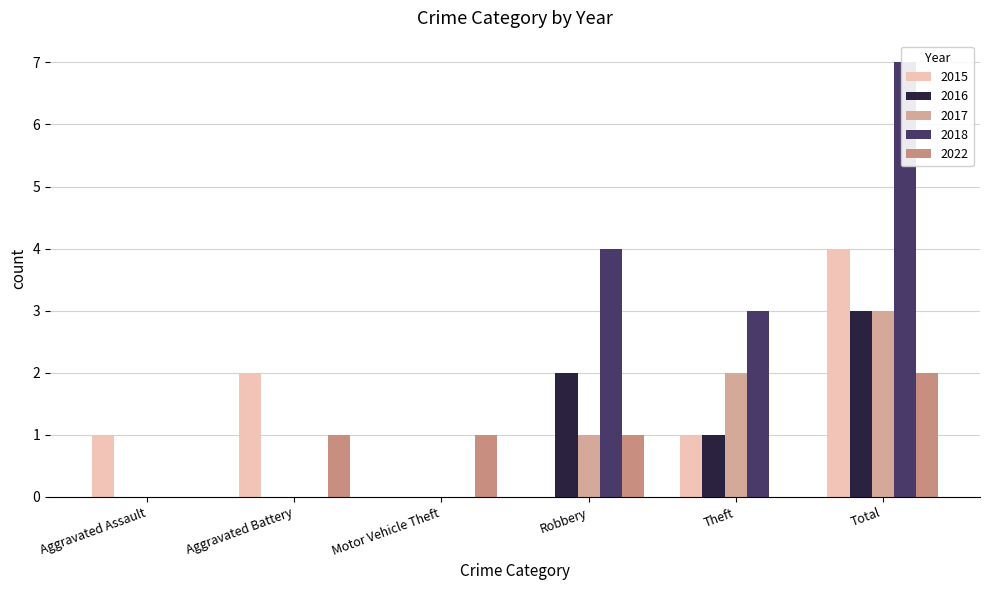

At how many categories does at least one series exceed 3?

2